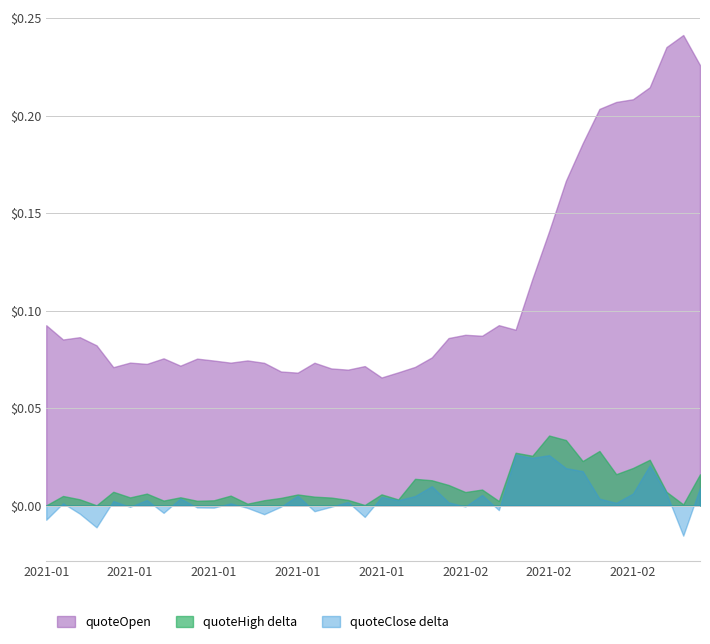

What are all the series names shown in the legend?

quoteOpen, quoteHigh delta, quoteClose delta